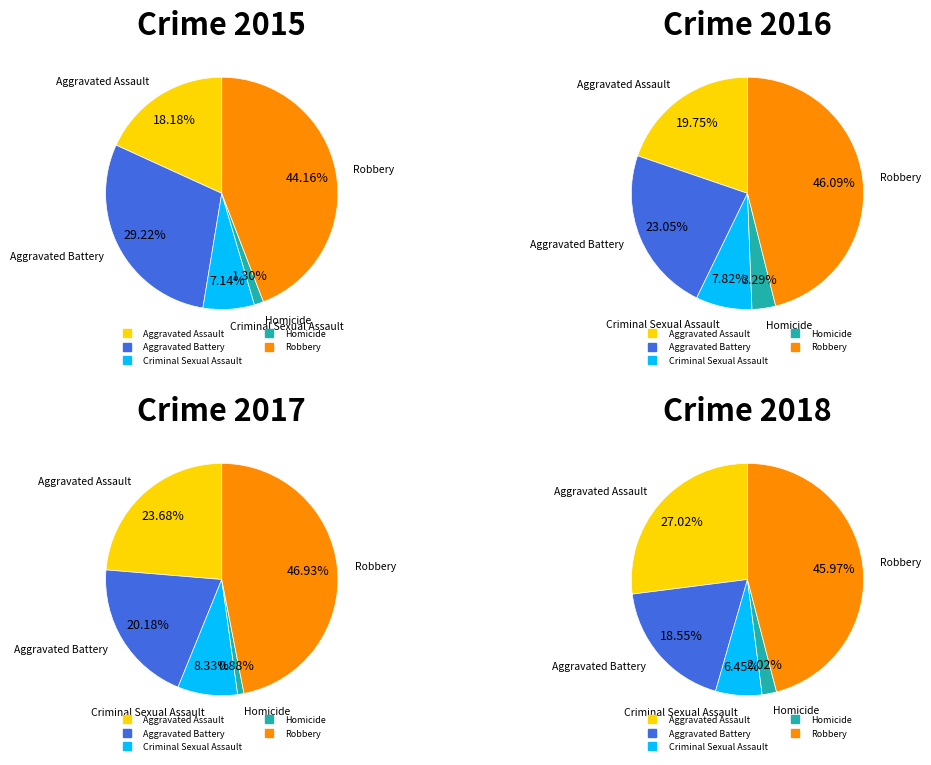

To the nearest percent, what is the difference between the Homicide and Aggravated Assault slice percentages?

25%